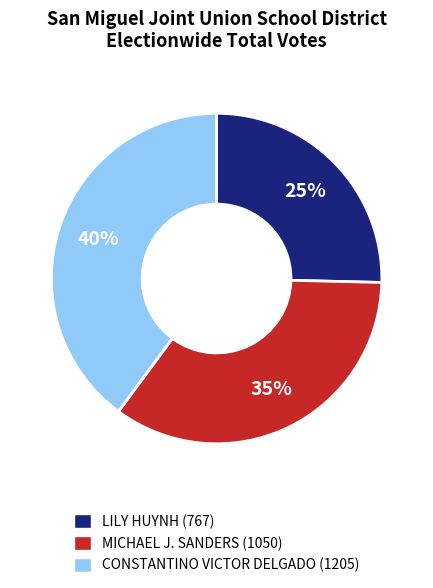

Is the sum of CONSTANTINO VICTOR DELGADO and LILY HUYNH greater than half?

Yes